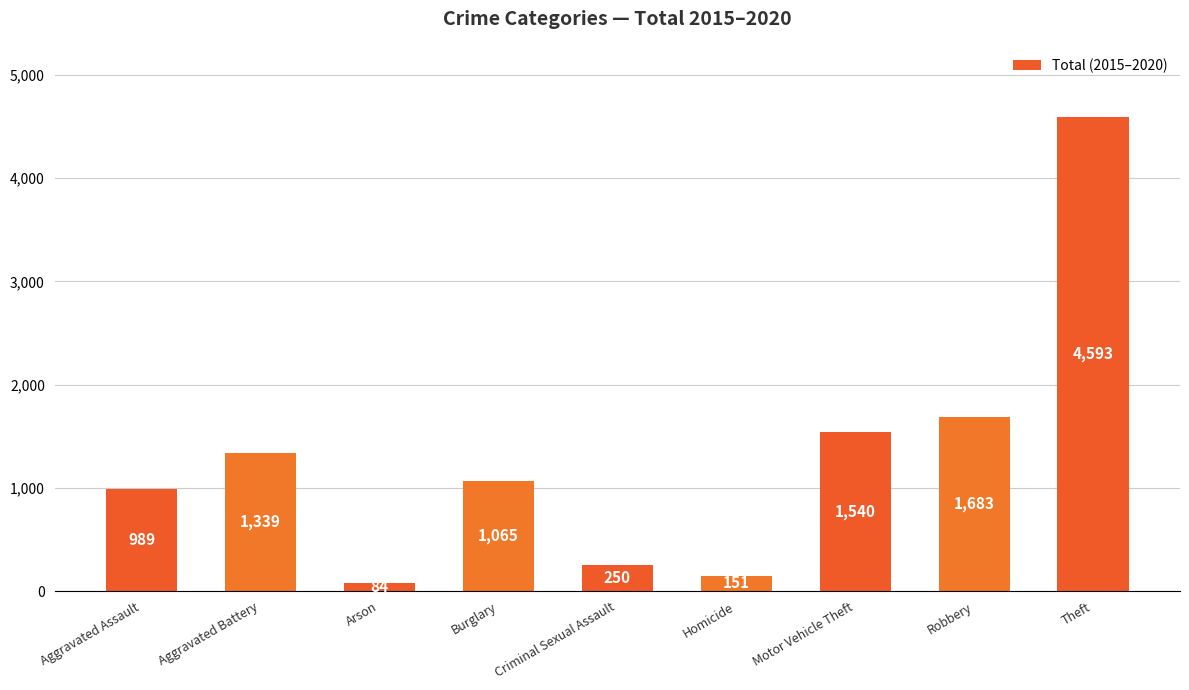

At which label does the data first exceed 1065?

Aggravated Battery